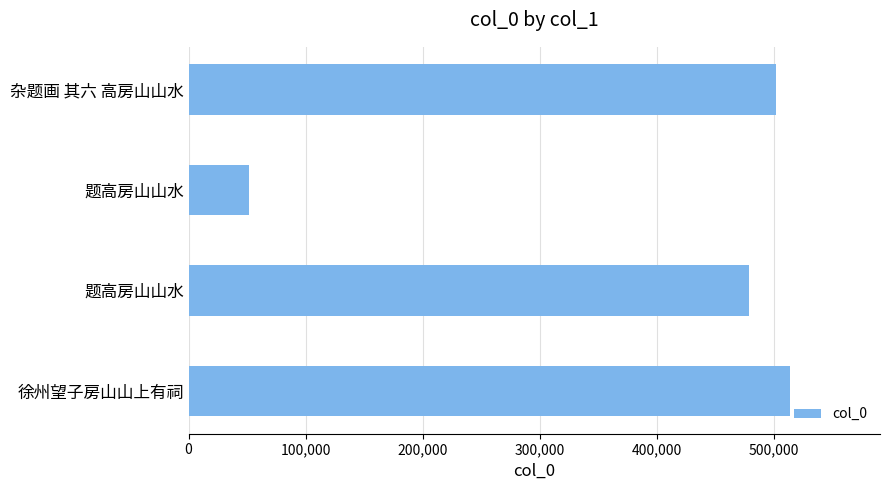

Does the chart contain any negative values?

No